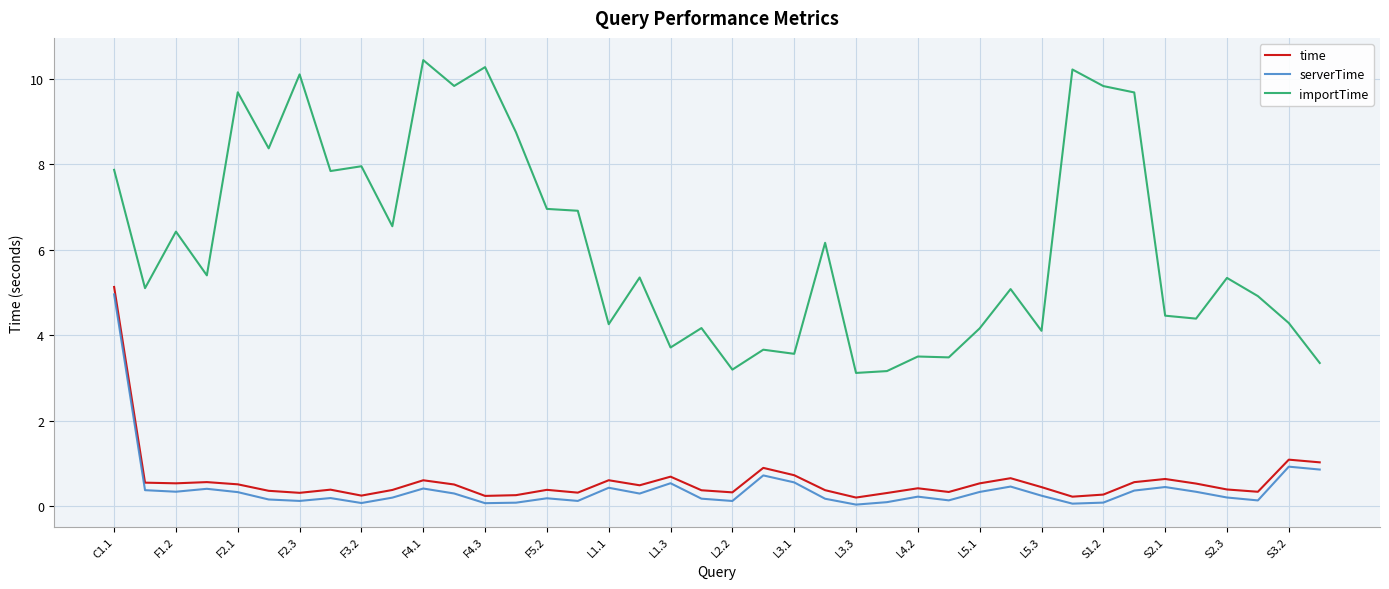

Which series has the largest total across all categories?

importTime